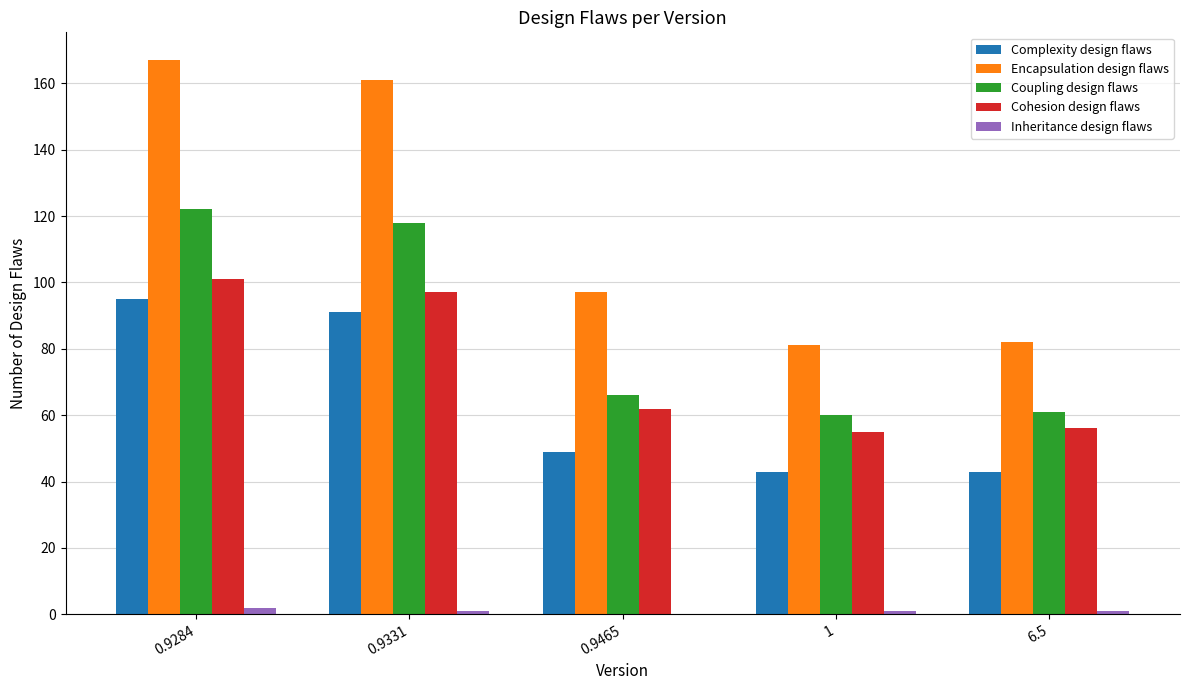

Is the value of Cohesion design flaws at 0.9331 greater than the value of Encapsulation design flaws at 6.5?

Yes